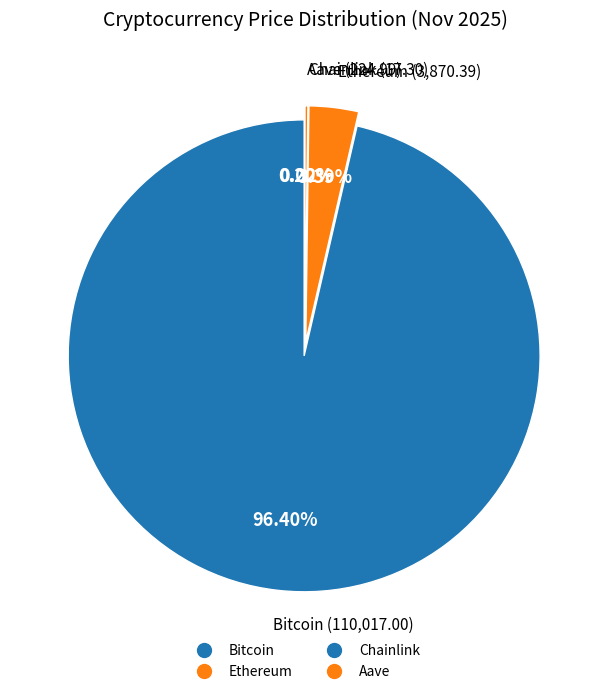

Does Chainlink account for over 50% of the chart?

No